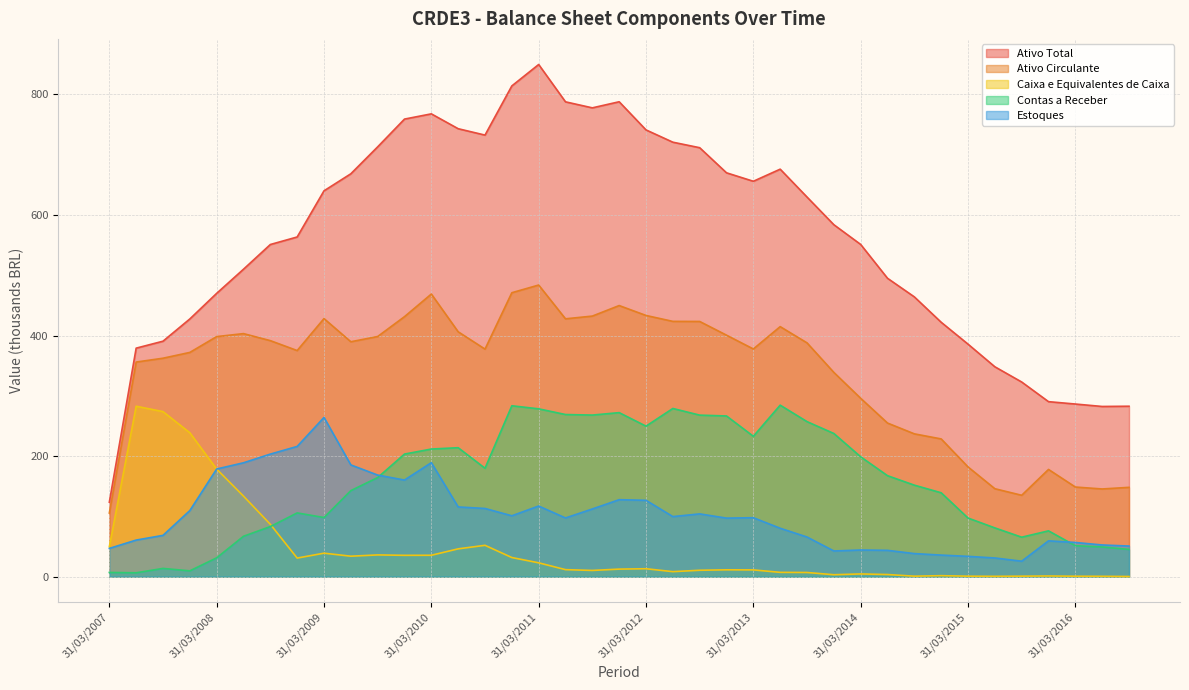

Which category has the lowest value in the Estoques series?

30/09/2015